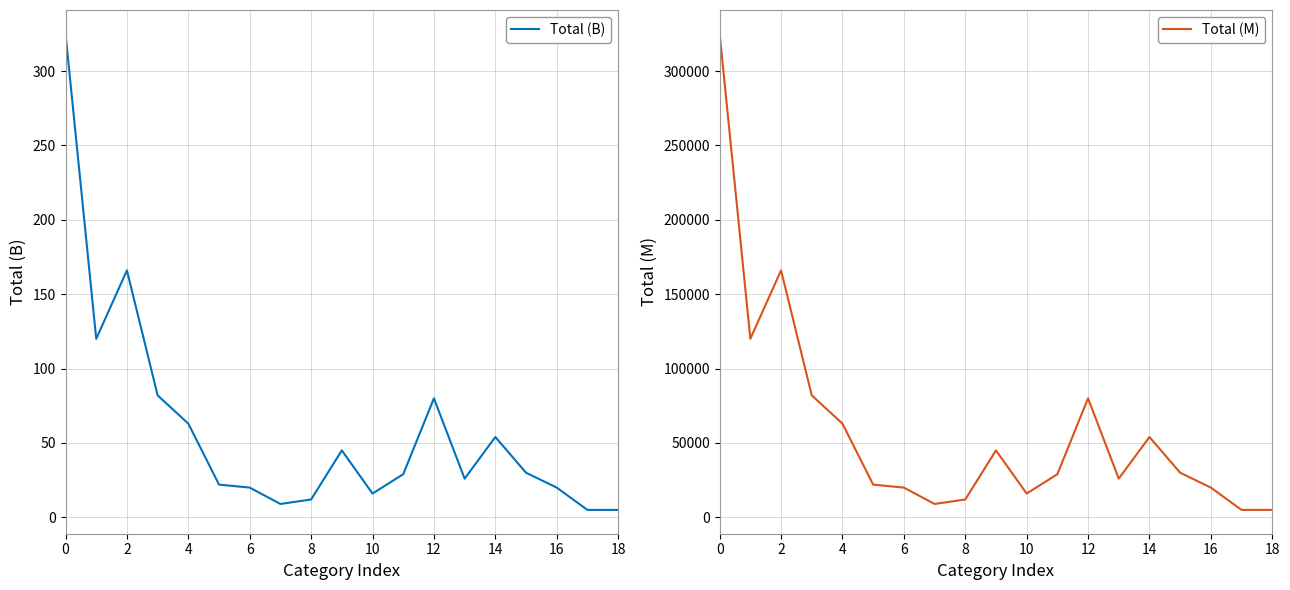

True or false: Total (B) and Total (M) cross at least once.

False